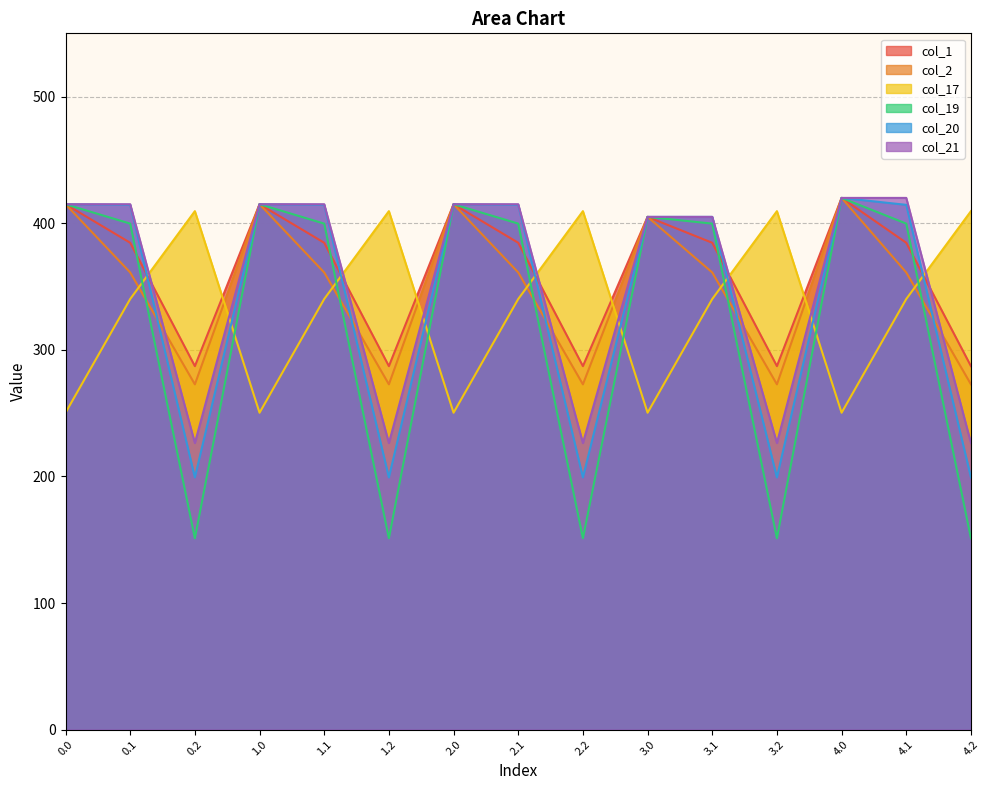

The value of col_19 at 4.2 is 151.1. True or false?

True